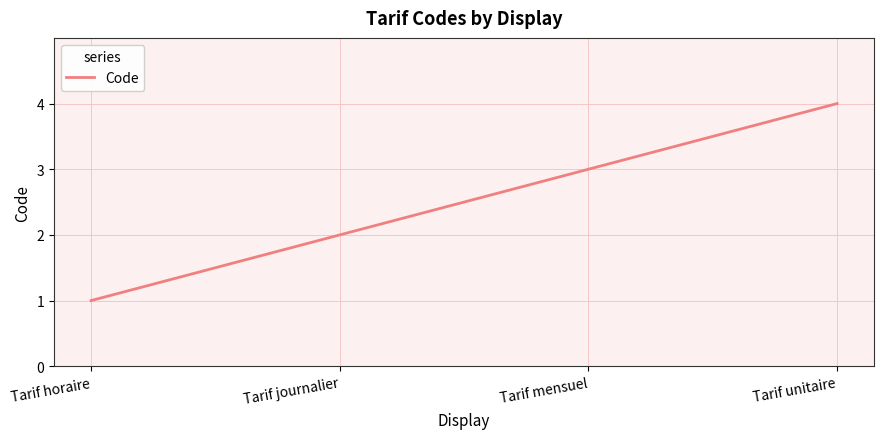

What is the sum of the values at Tarif horaire and Tarif journalier?

3